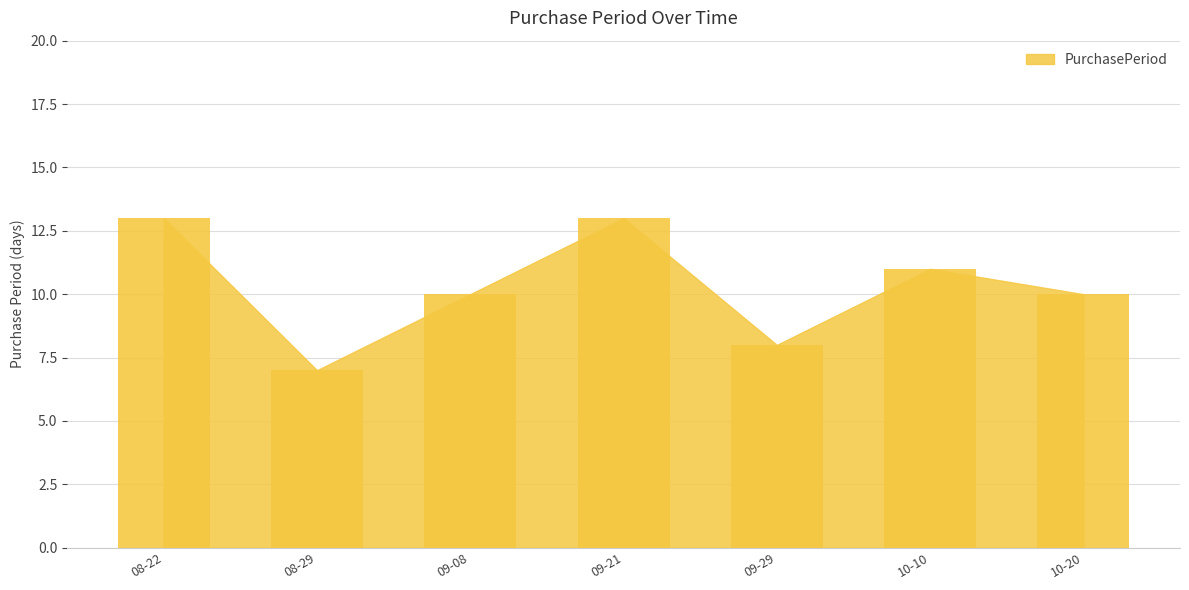

How many series are shown in this chart?

1